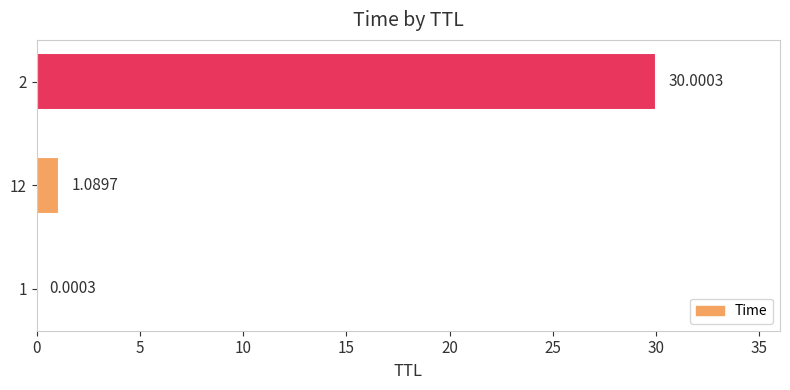

What is the change in value from 12 to 2?

+28.9